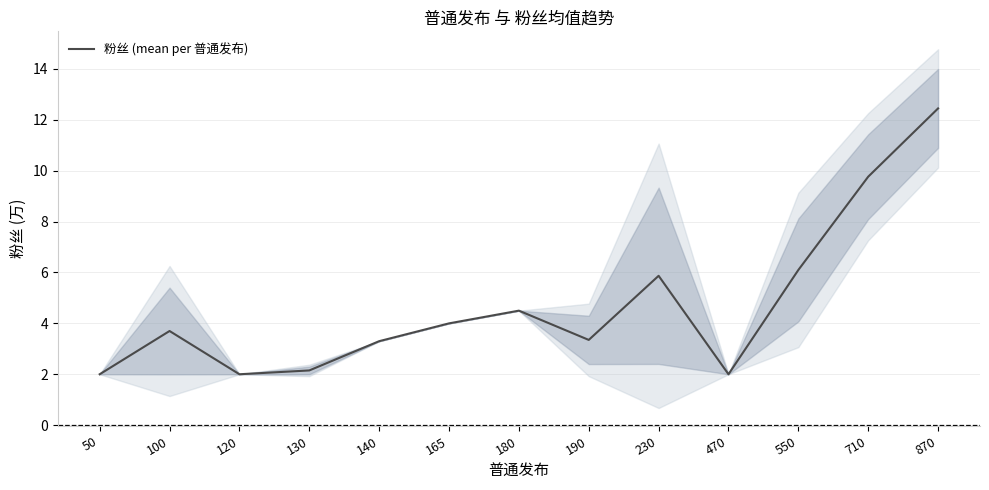

What is the change in value from 130 to 180?

+2.4